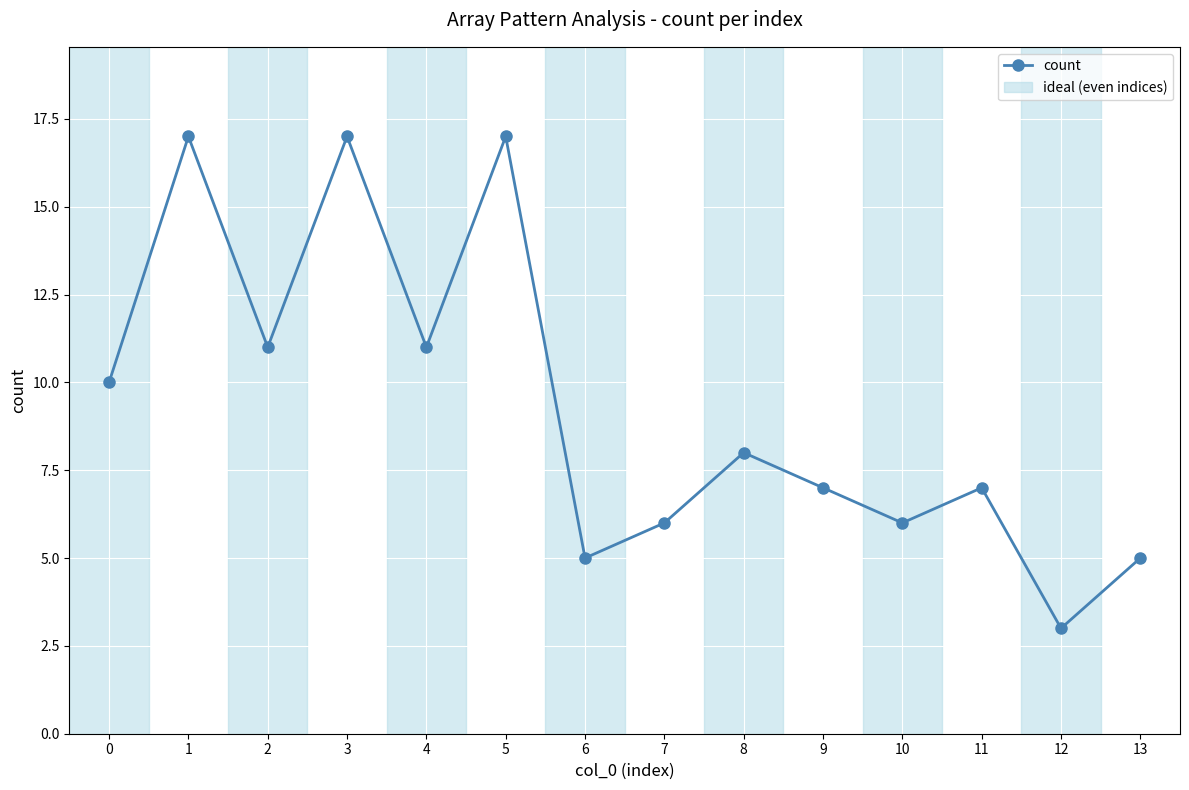

Reading left to right, transcribe all the data shown in this chart.

0=10	1=17	2=11	3=17	4=11	5=17	6=5	7=6	8=8	9=7	10=6	11=7	12=3	13=5